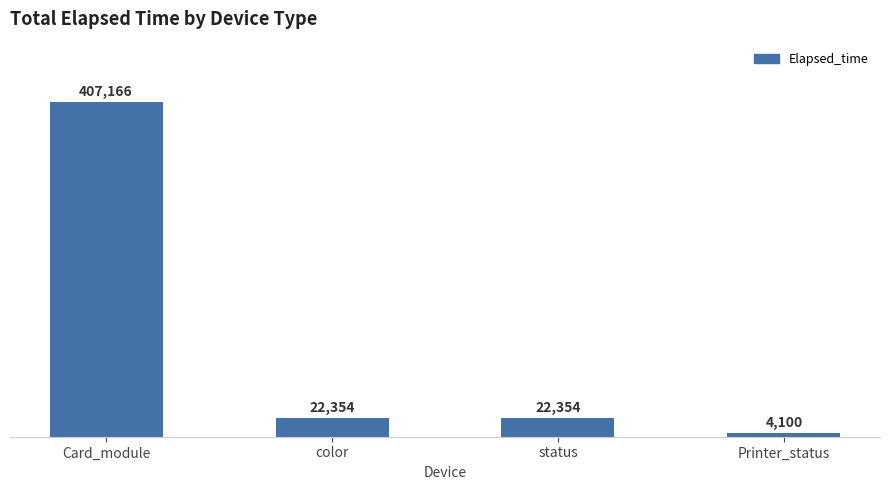

Reading left to right, transcribe all the data shown in this chart.

Card_module=407166	color=22354	status=22354	Printer_status=4100